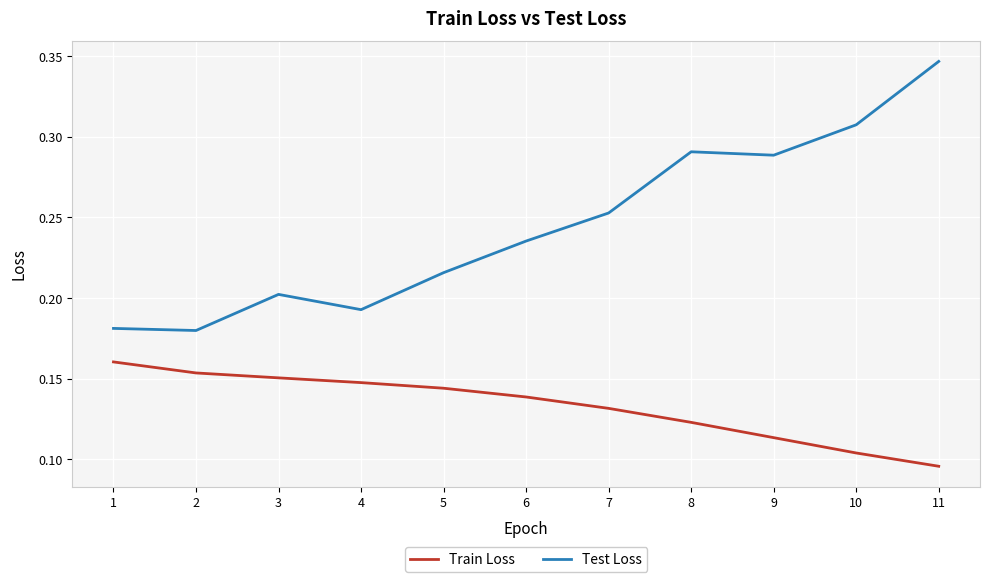

Rank the series at 7 from lowest to highest value.

Train Loss, Test Loss